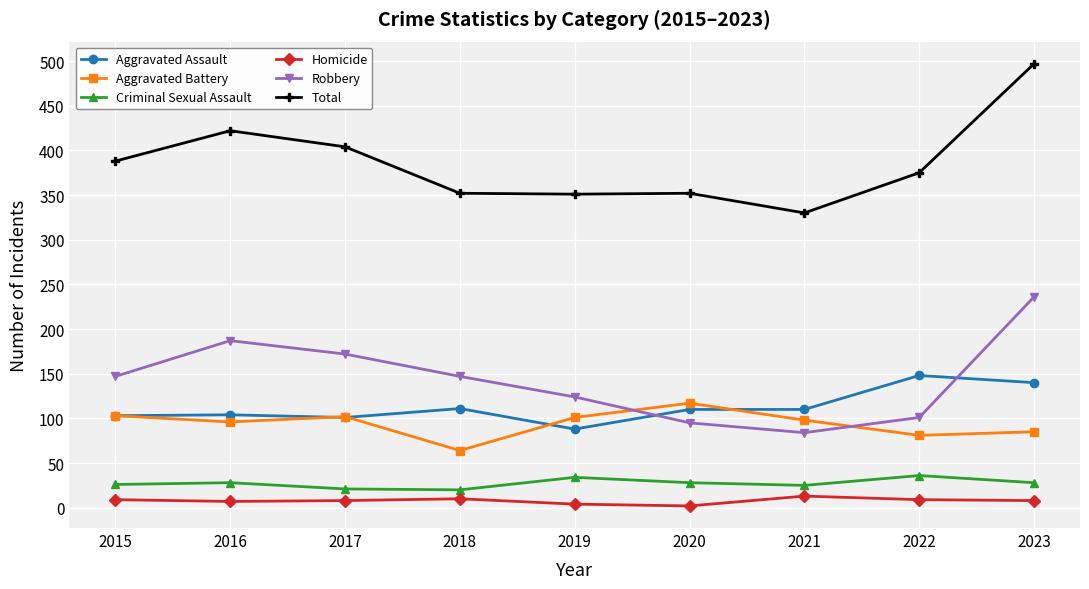

Is this an area chart (filled region under the line)?

No